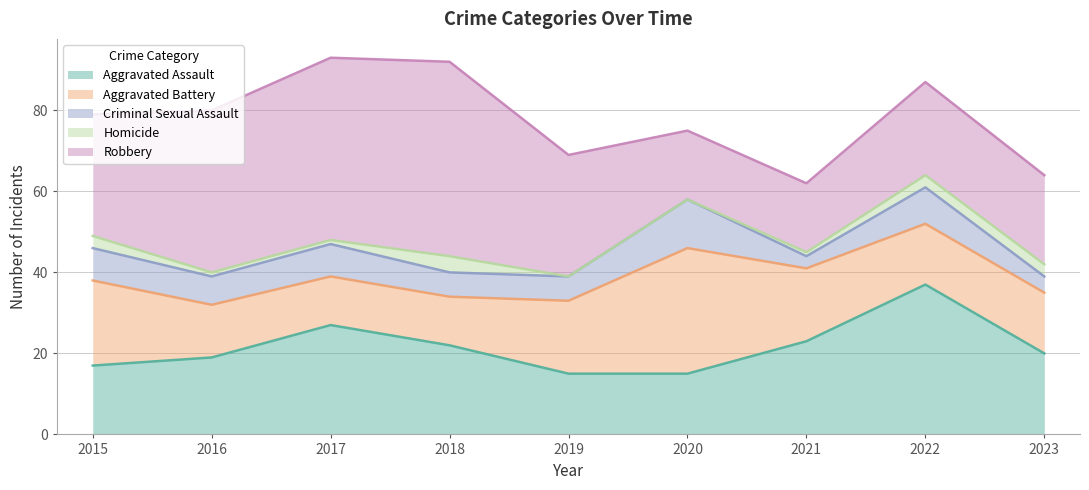

The Aggravated Assault series shows 32 at 2018. True or false?

False